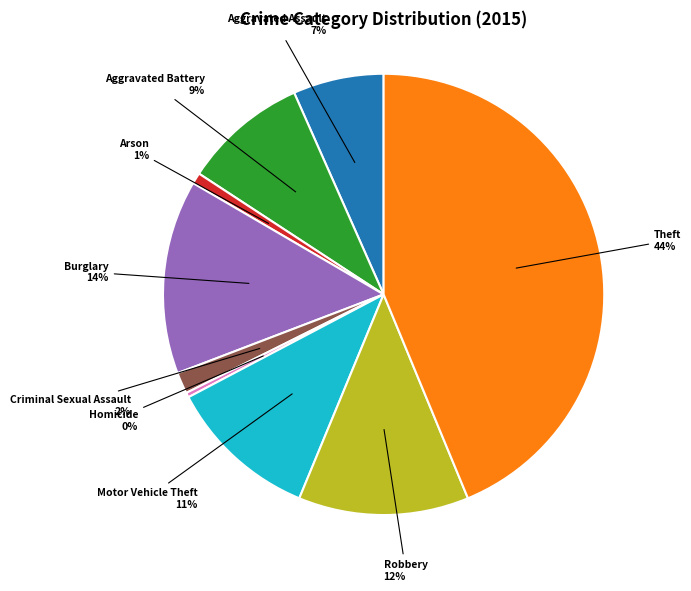

Approximately how many times larger is the value at Aggravated Assault compared to Burglary?

0.5